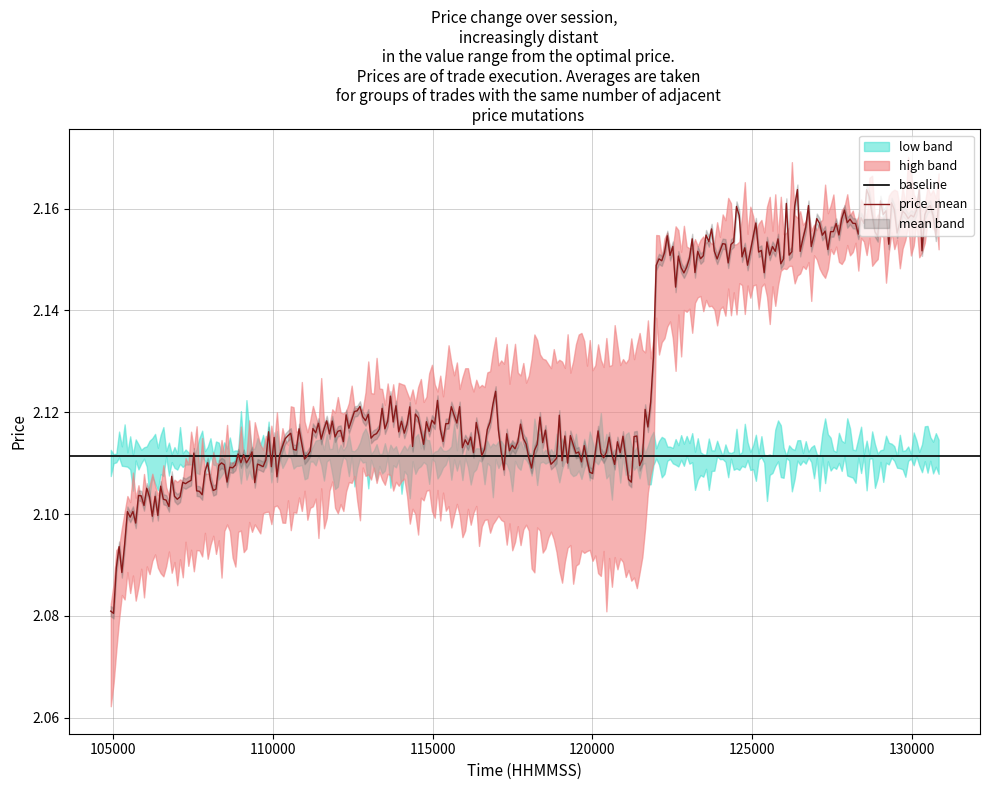

The value of price_low at 105400 is 2.9. True or false?

False